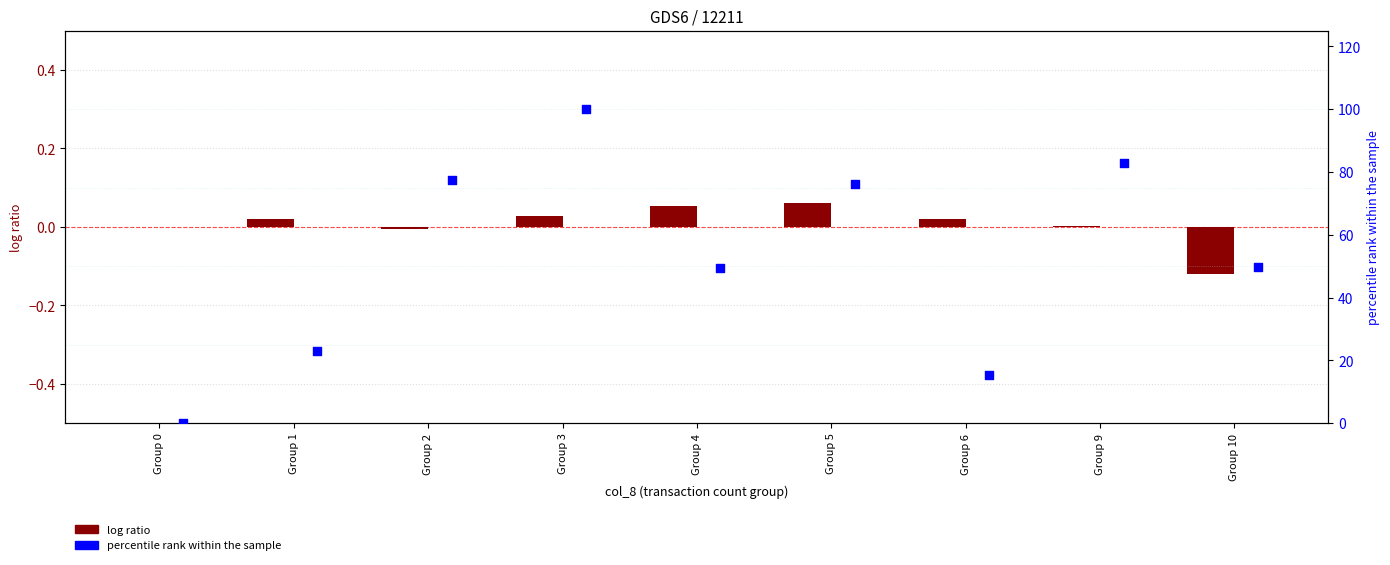

Which series contains the highest Y value?

percentile rank within the sample